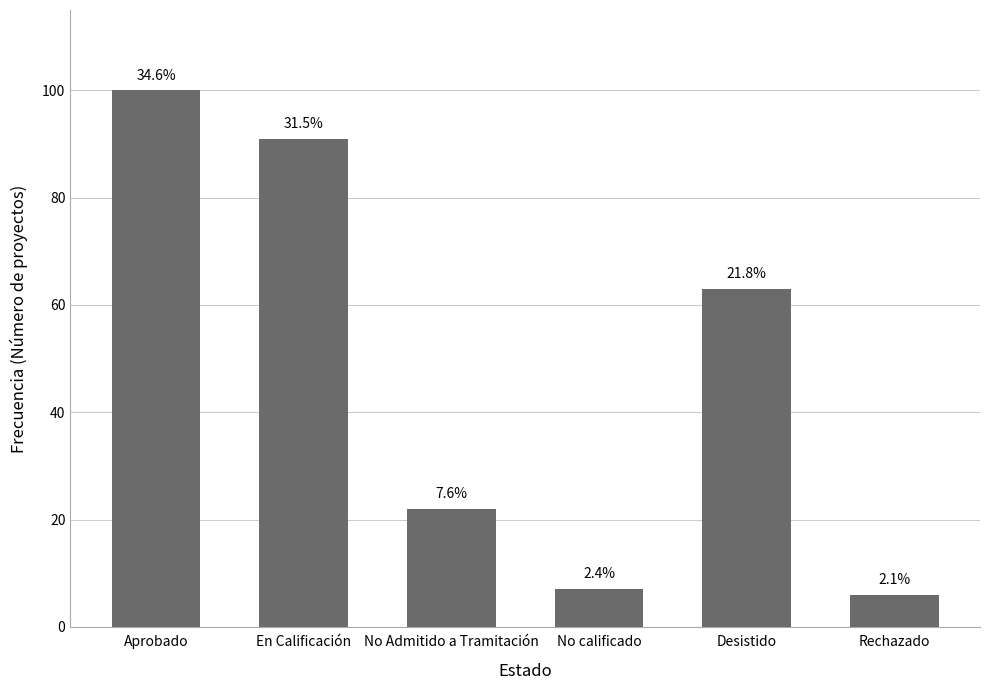

List the labels in order of value, largest first.

Aprobado, En Calificación, Desistido, No Admitido a Tramitación, No calificado, Rechazado